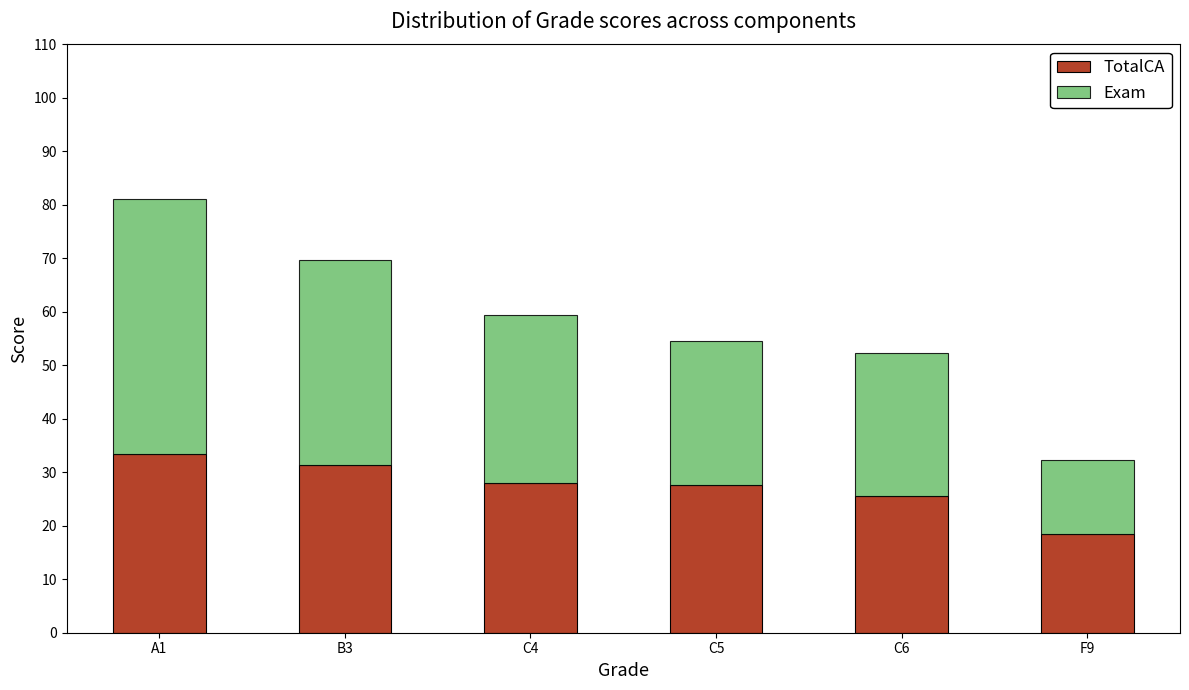

What is the average value of the TotalCA series?

27.4